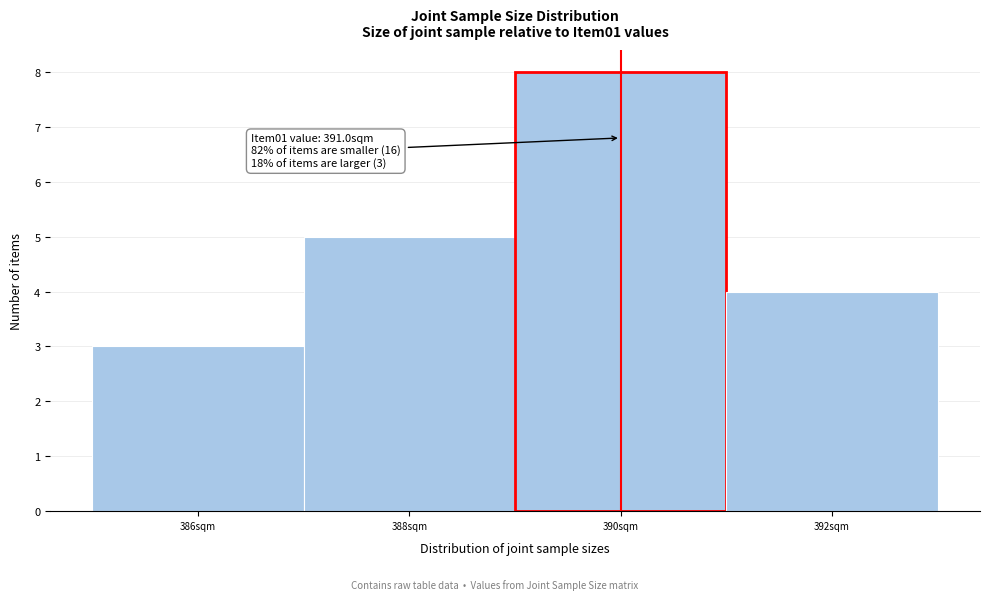

Reading right to left, what are all the values shown in this chart?

392sqm=4	390sqm=8	388sqm=5	386sqm=3